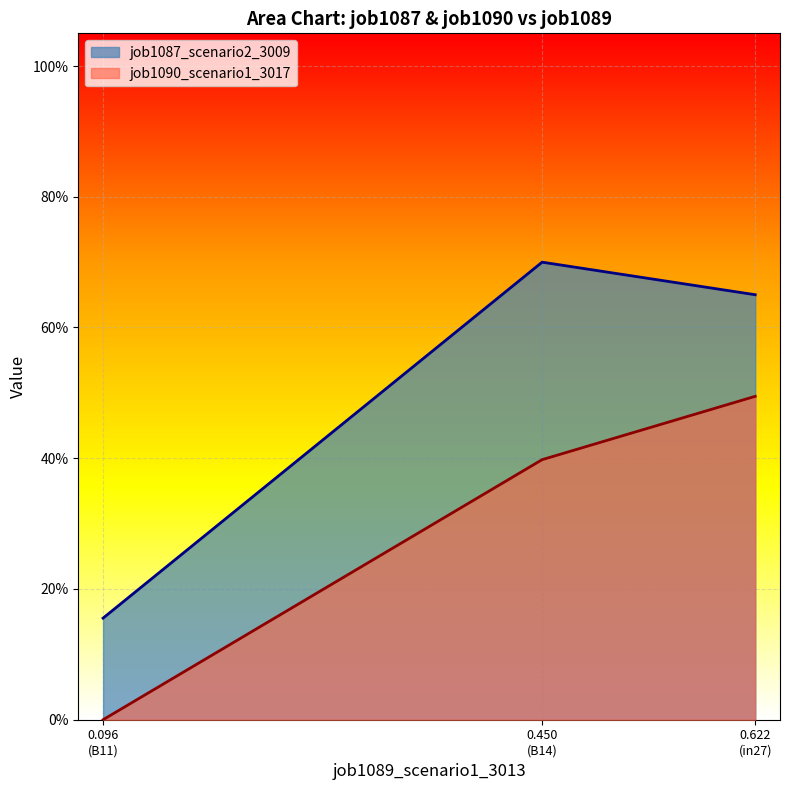

At how many categories does at least one series exceed 0?

3